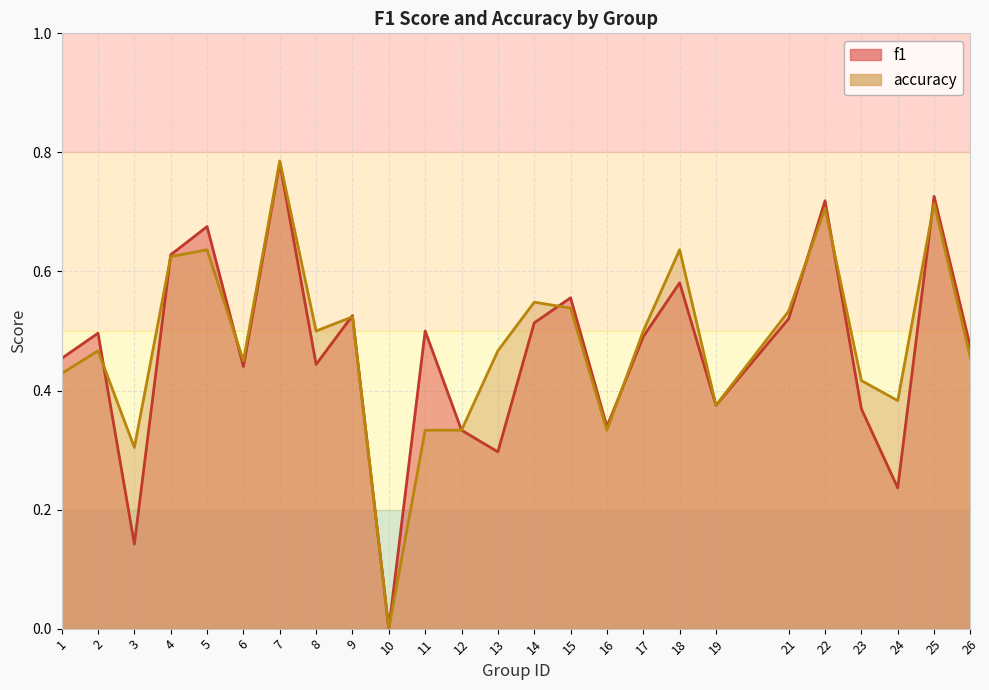

Reading left to right, list all the values displayed in this chart.

f1: 0.5	0.5	0.1	0.6	0.7	0.4	0.8	0.4	0.5	0.0	0.5	0.3	0.3	0.5	0.6	0.3	0.5	0.6	0.4	0.5	0.7	0.4	0.2	0.7	0.5
accuracy: 0.4	0.5	0.3	0.6	0.6	0.5	0.8	0.5	0.5	0.0	0.3	0.3	0.5	0.5	0.5	0.3	0.5	0.6	0.4	0.5	0.7	0.4	0.4	0.7	0.5